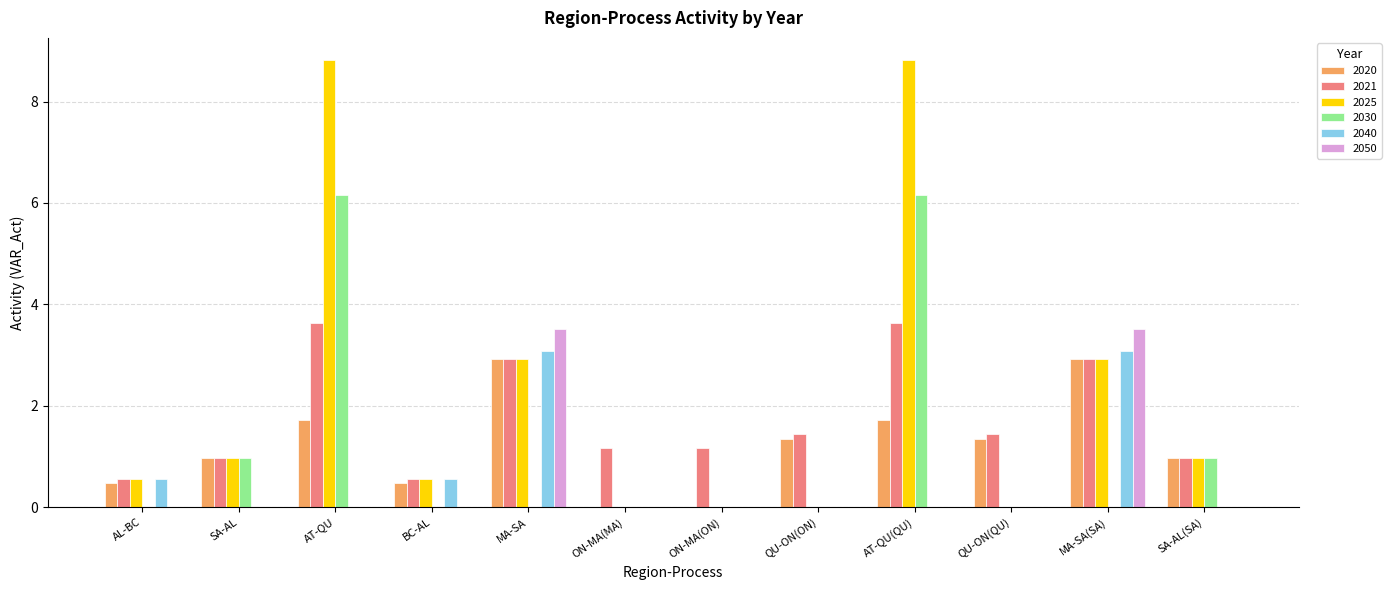

The value of 2020 at MA-SA(SA) is 2.9. True or false?

True